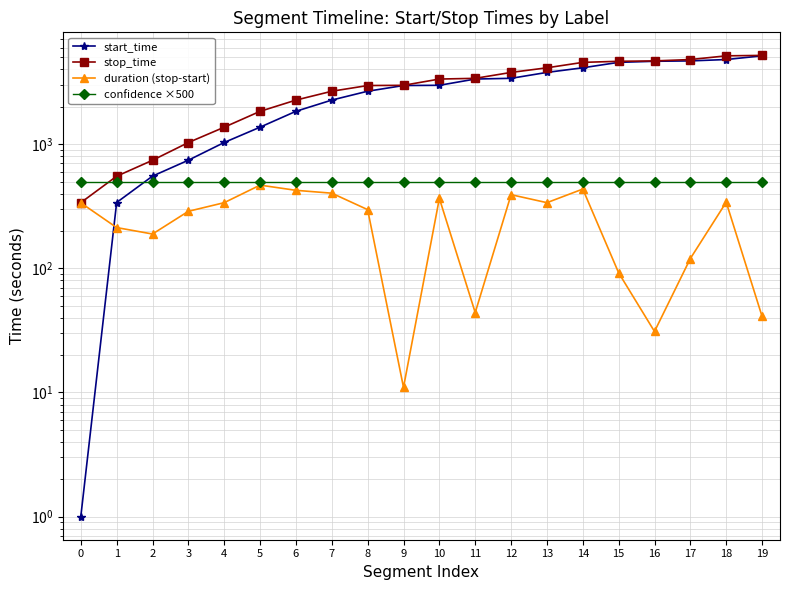

How many data points in duration (stop-start) are less than 337?

10